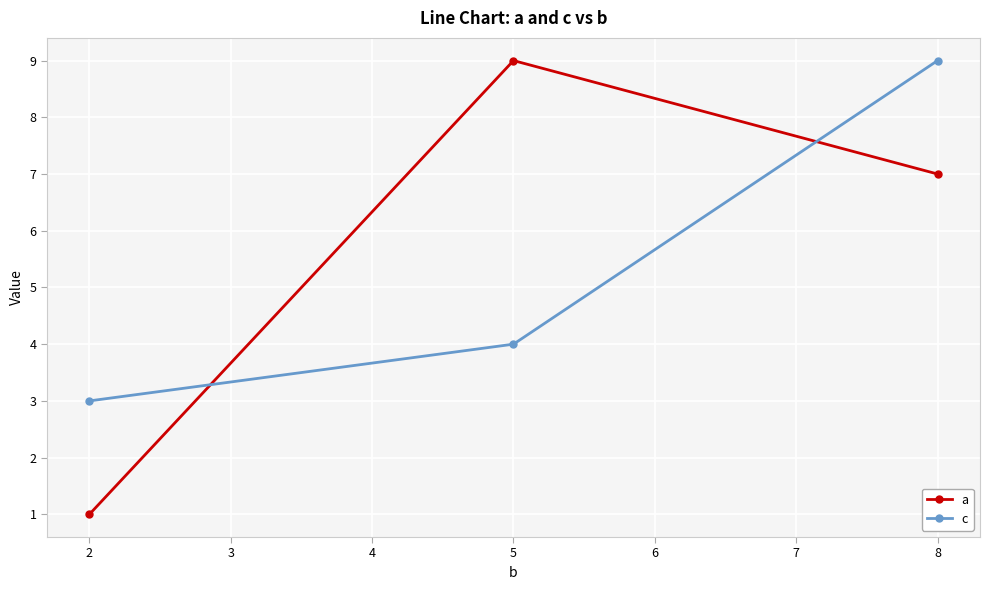

Reading left to right, what are all the values shown in this chart?

a: 1	9	7
c: 3	4	9